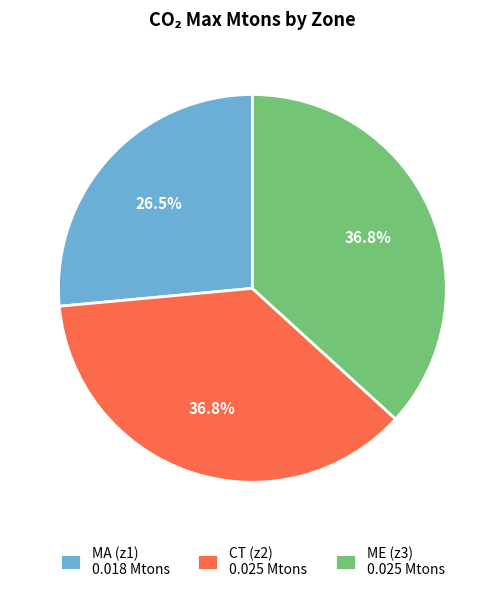

To the nearest percent, what is the average slice percentage?

33%